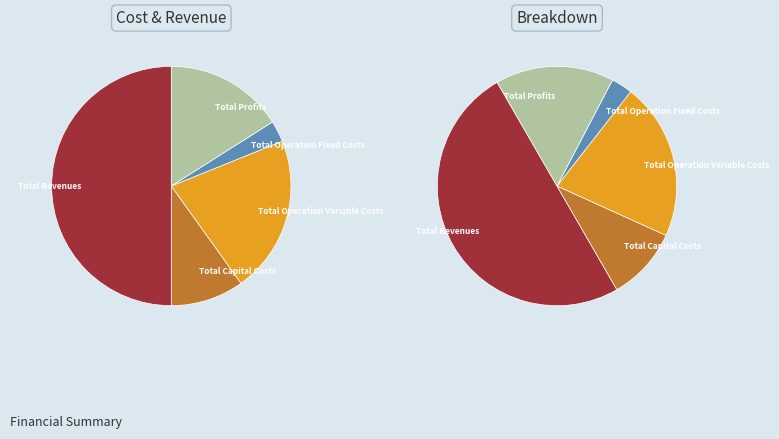

What is the ratio of the value at Total Capital Costs to the value at Total Profits?

0.6